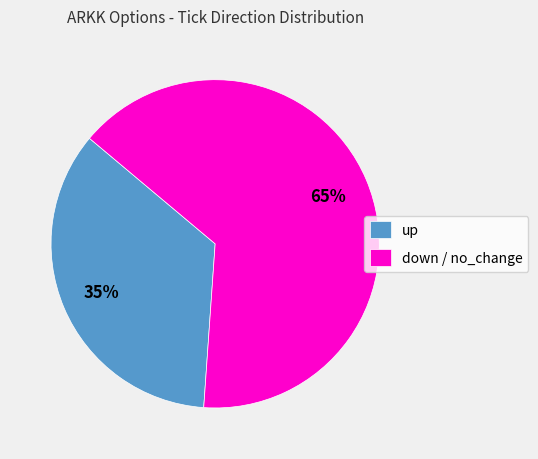

Does up represent more than half of the total?

No